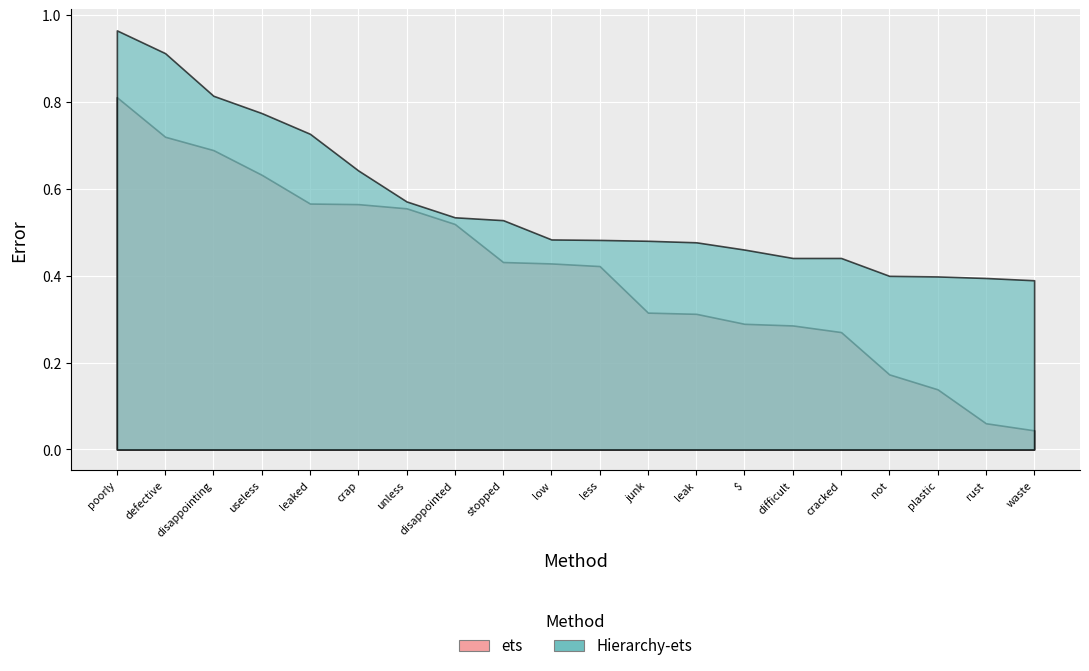

Which series has the largest total across all categories?

anchor score (negative)